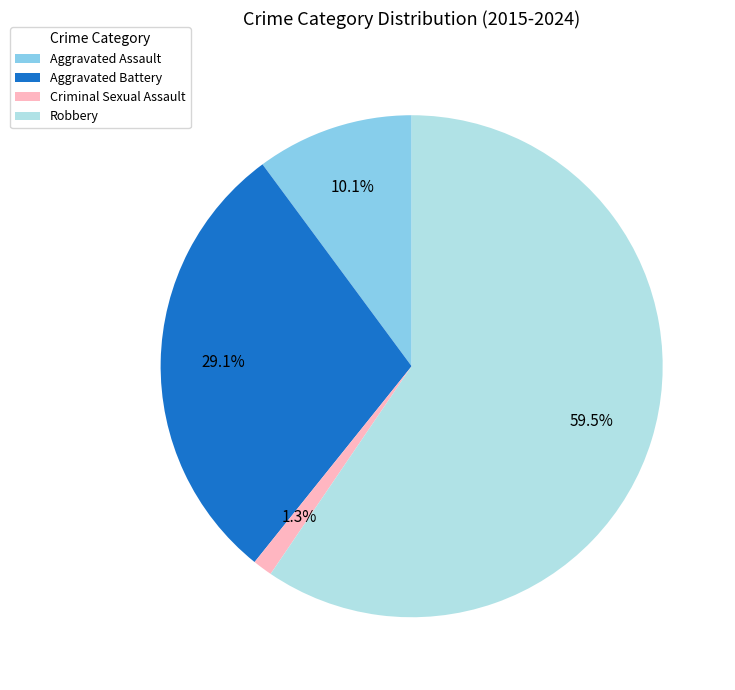

What is the total percentage of Aggravated Assault and Robbery?

69.6%